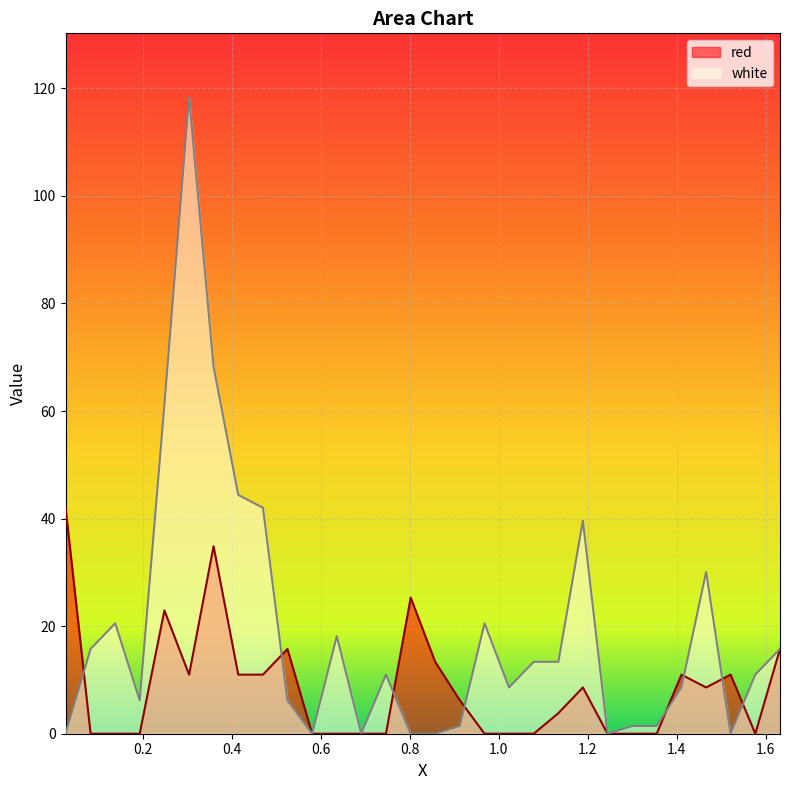

What position from the right is 0.0832?

29